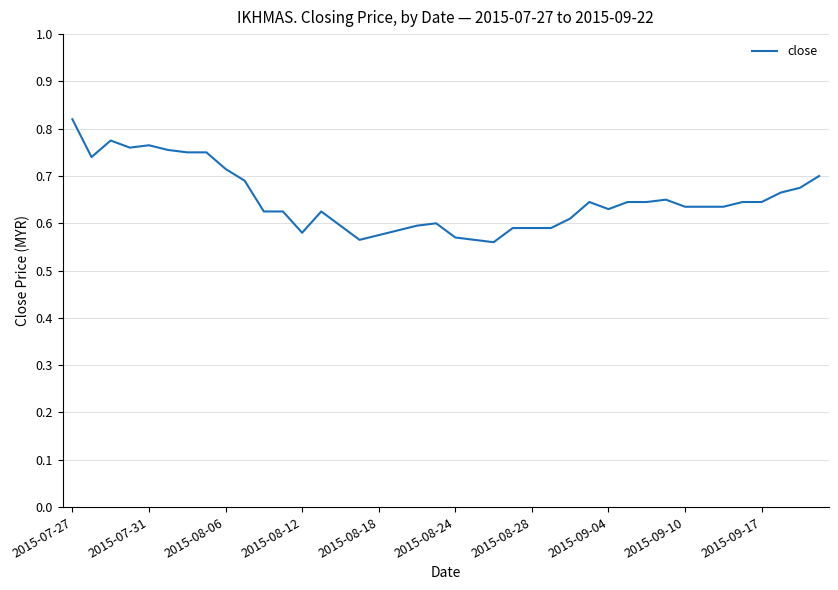

What is the difference between the maximum and minimum values?

0.3